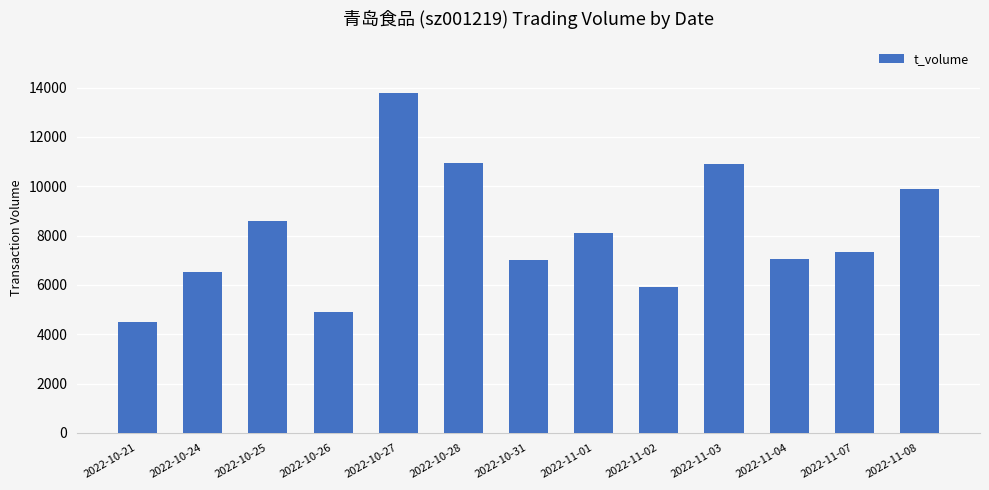

Which has a higher value, 2022-11-08 or 2022-10-21?

2022-11-08